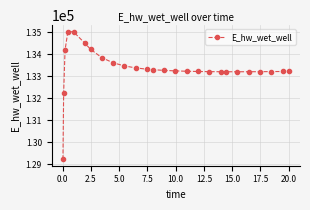

What is the value of the 24th point from the left?

133218.1